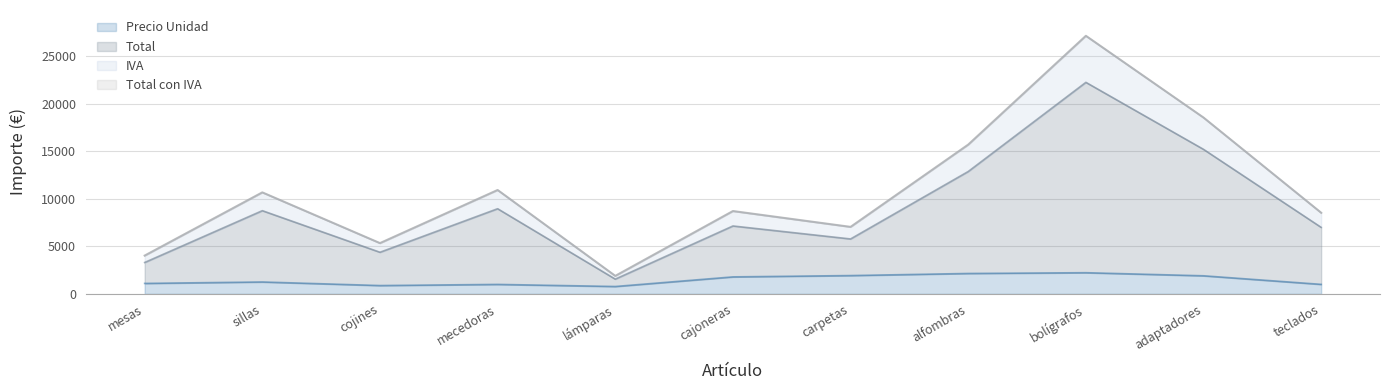

How many interior local peaks does the Precio Unidad series have?

3